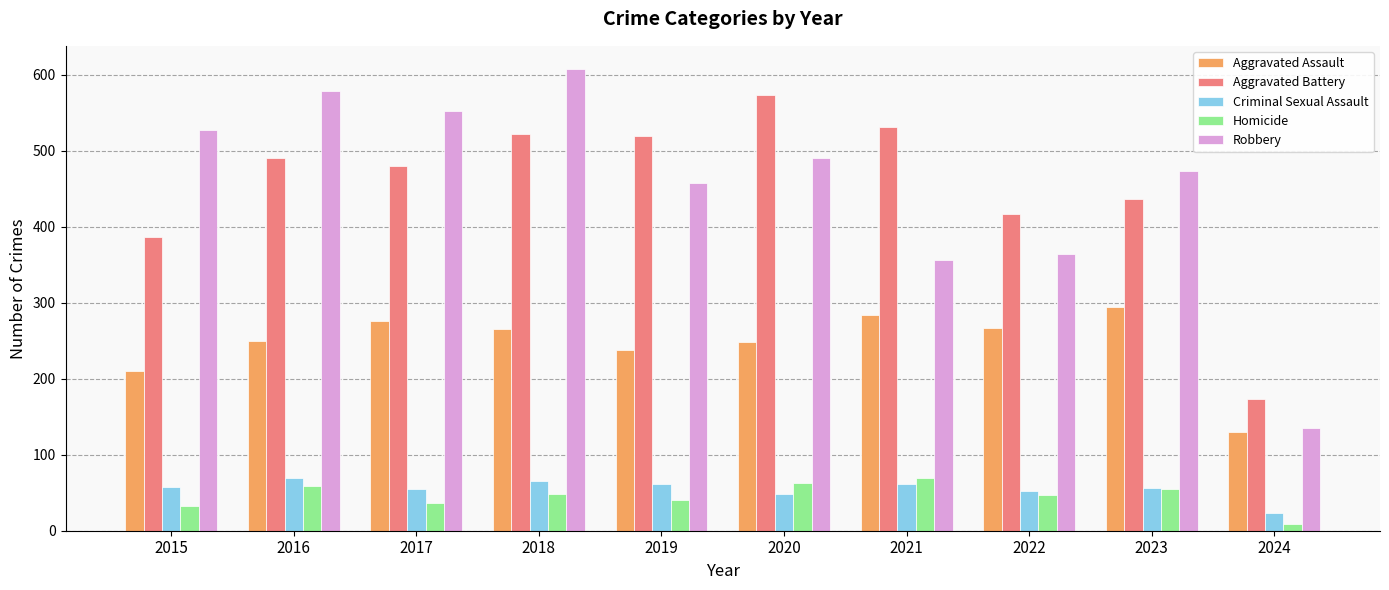

What is the sum of all Aggravated Battery values?

4533